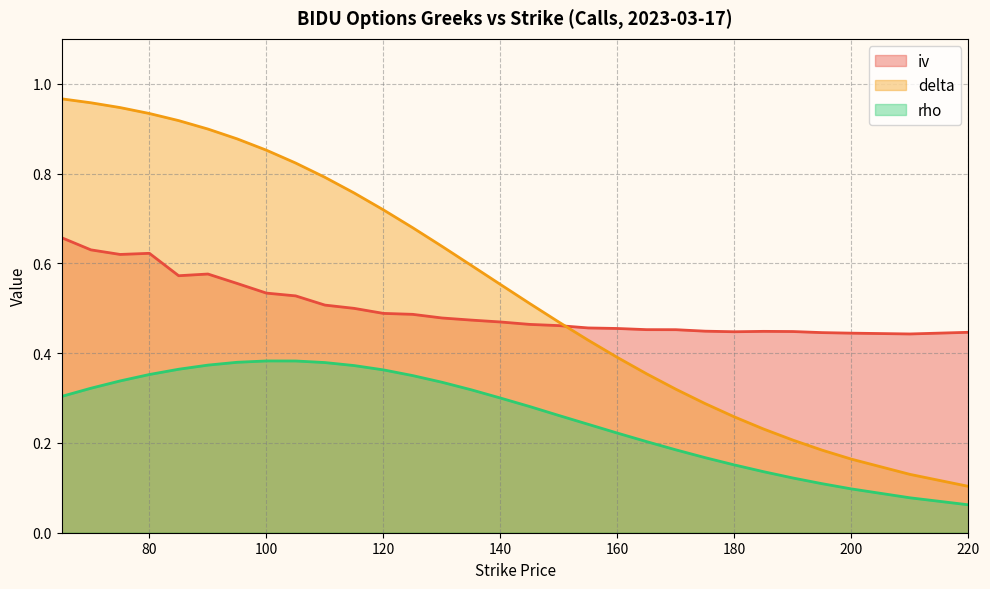

True or false: delta and rho cross at least once.

False